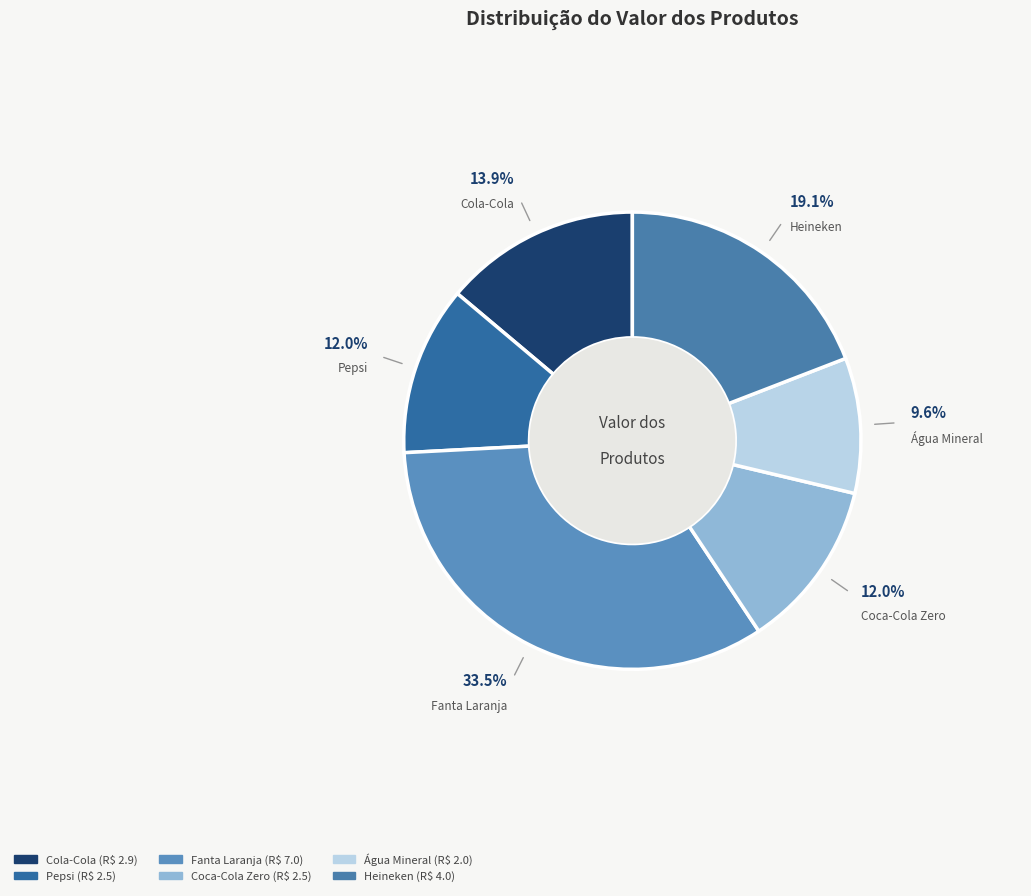

True or false: Coca-Cola Zero accounts for 1% of the total.

False